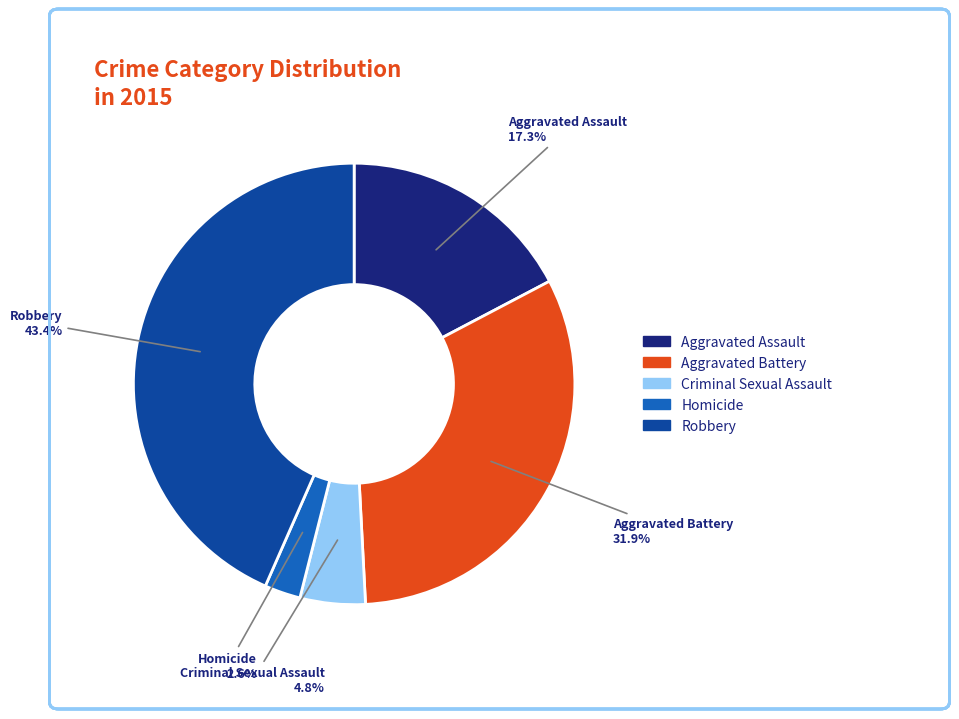

What is the smallest slice in the pie chart?

Homicide